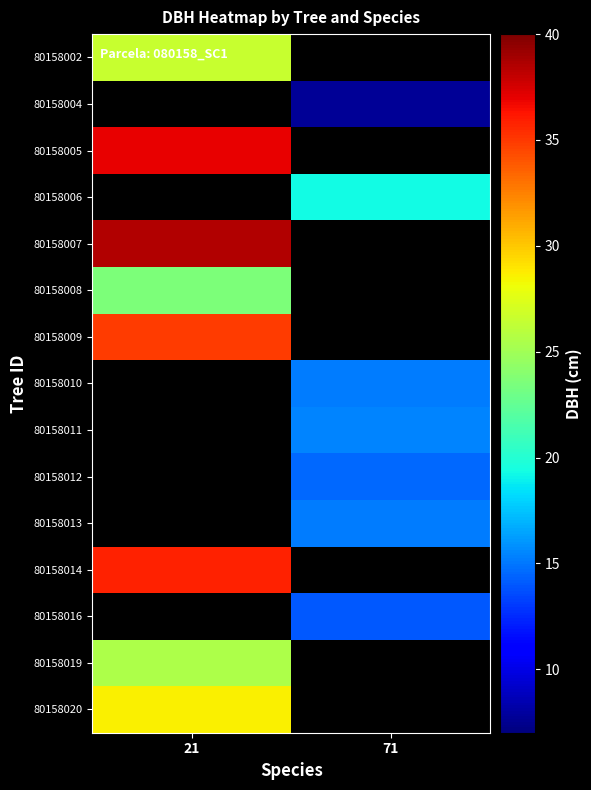

What is the maximum value for 80158019?

25.4